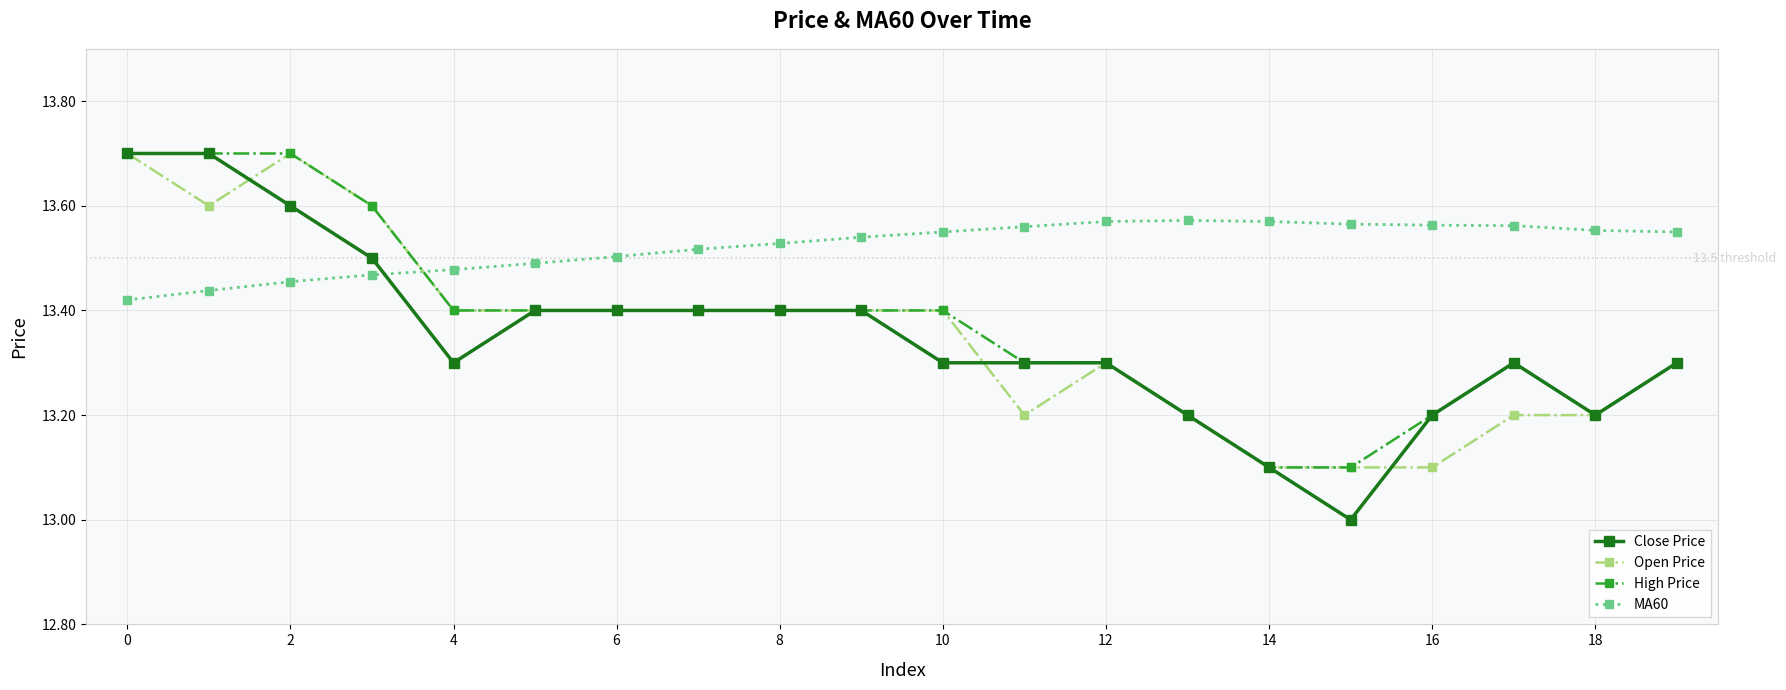

What is the value of the Open Price point at the 12th from the left?

13.2